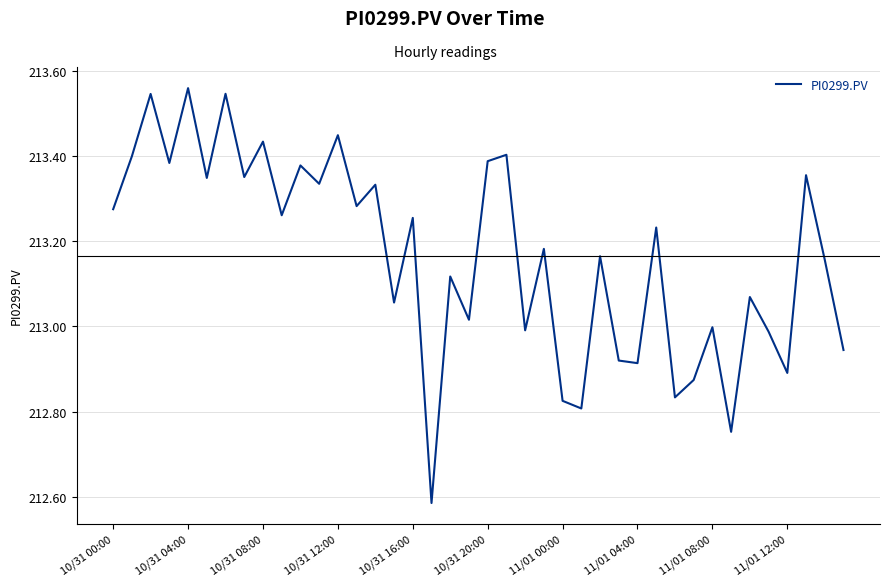

How many interior local peaks (higher than both neighbors) does the data have?

16